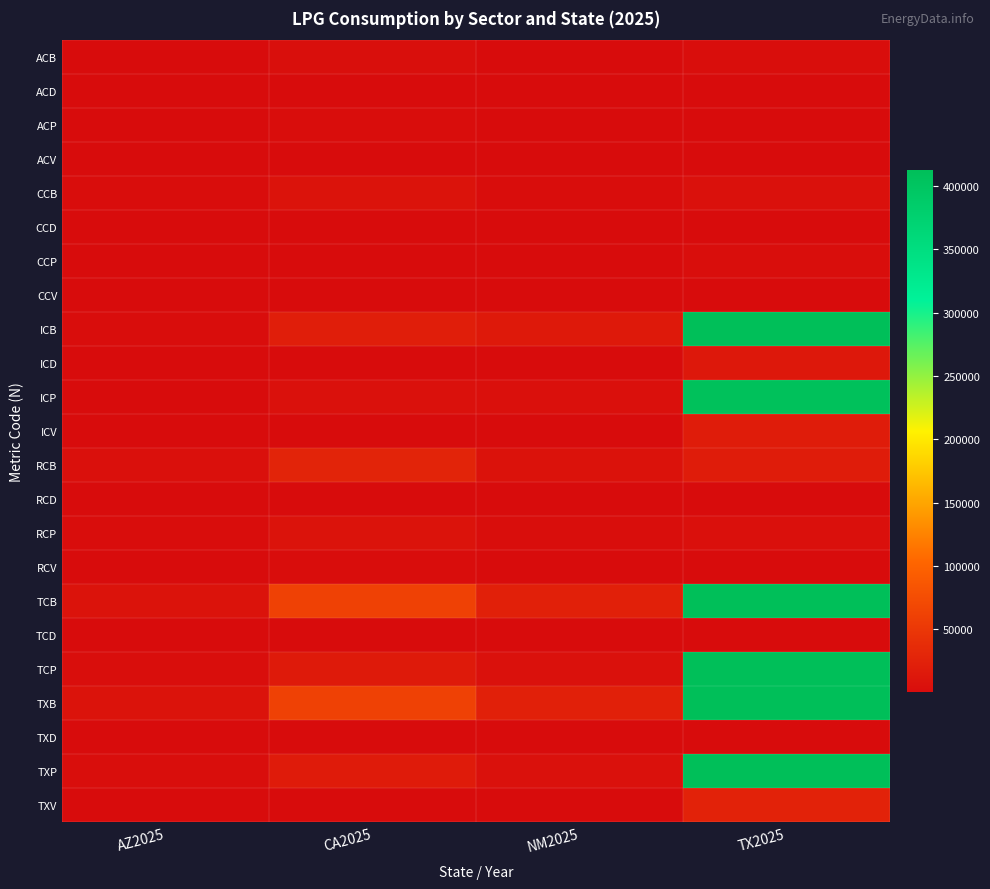

What is the total value across all series at NM2025?

88348.8